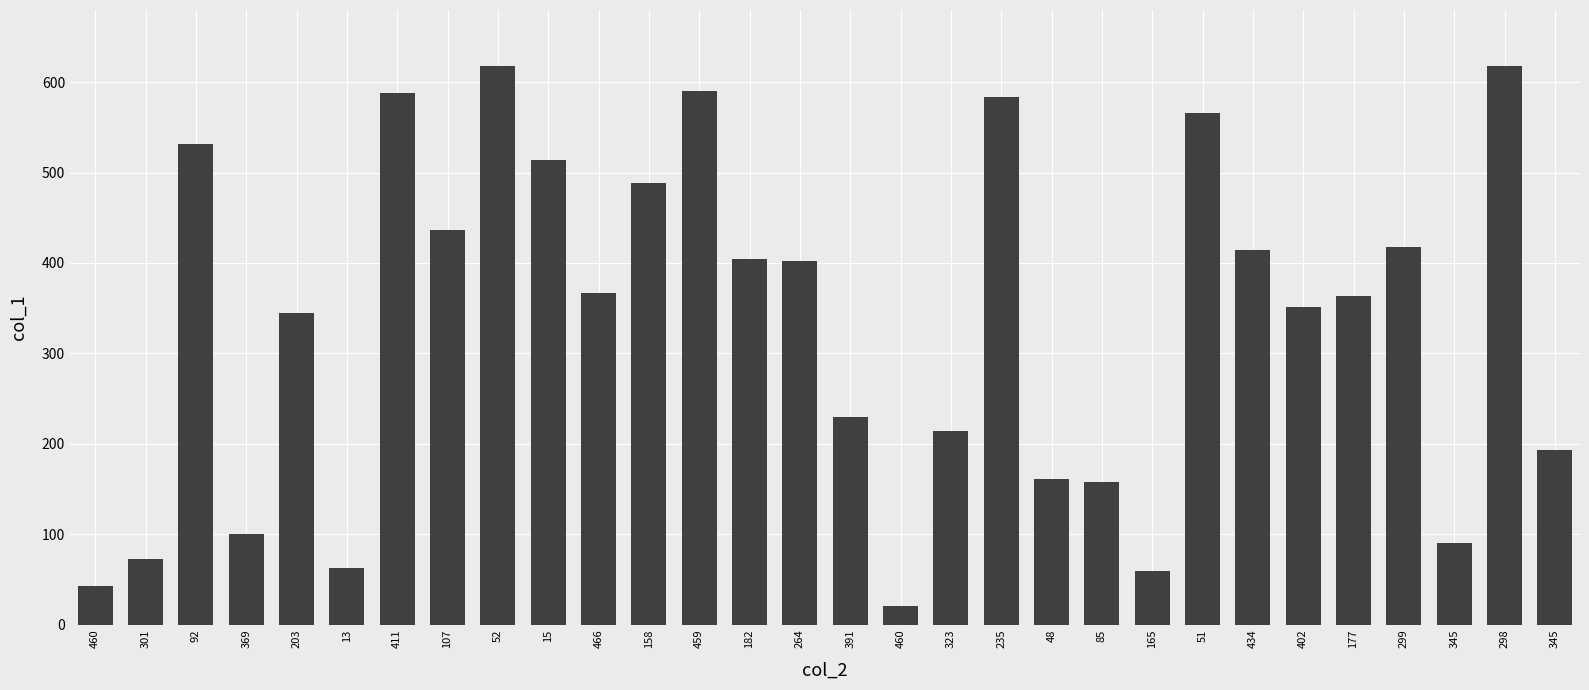

How many bars are there in total?

30